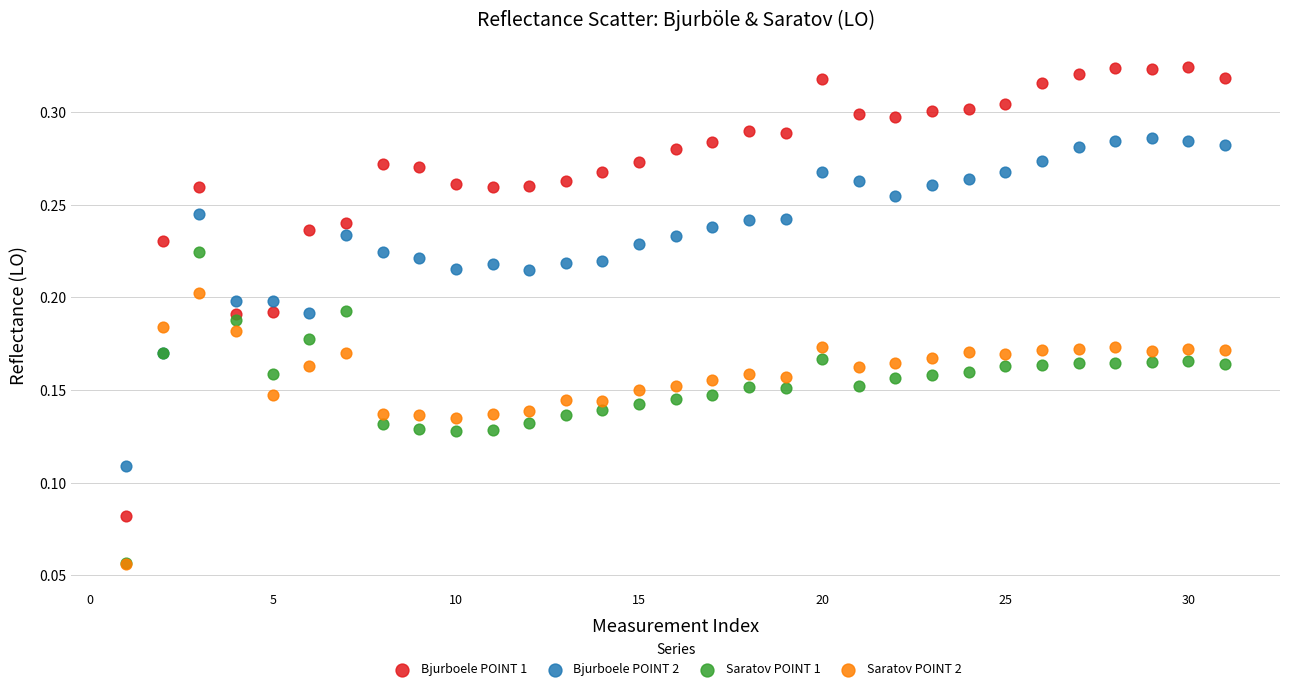

Which series has the widest spread of Y values?

Bjurboele POINT 1